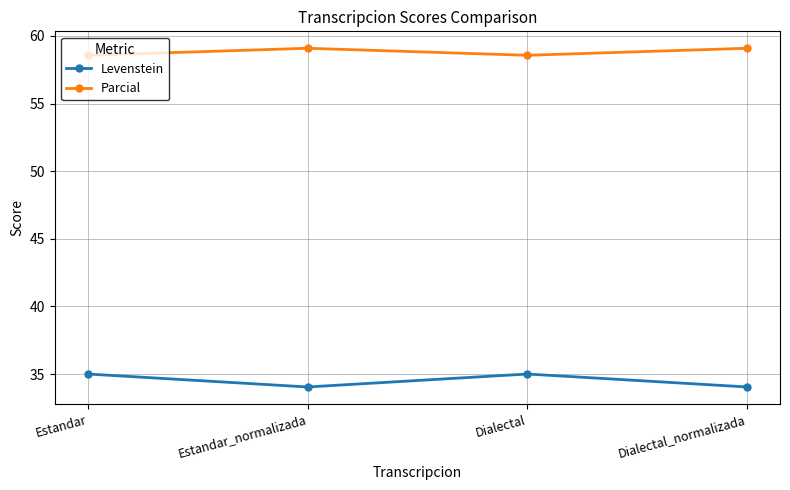

What is the value of the Parcial point at the 2nd from the left?

59.1